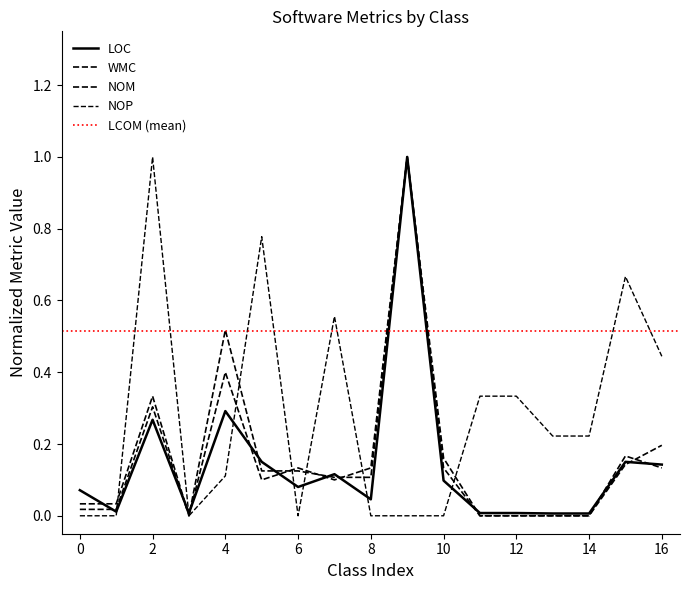

How many lines are shown in the chart?

4